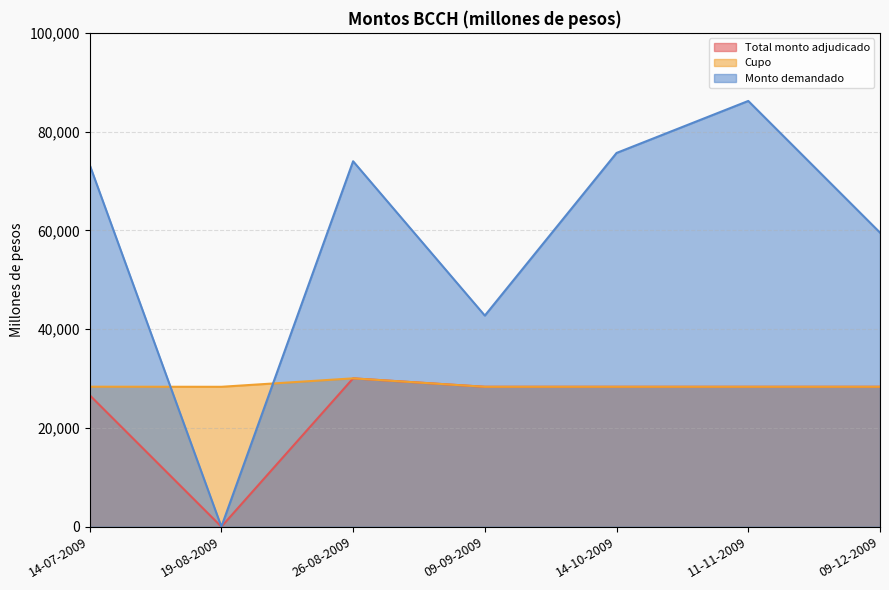

Between which two adjacent categories do Cupo and Monto demandado first intersect?

14-07-2009 and 19-08-2009